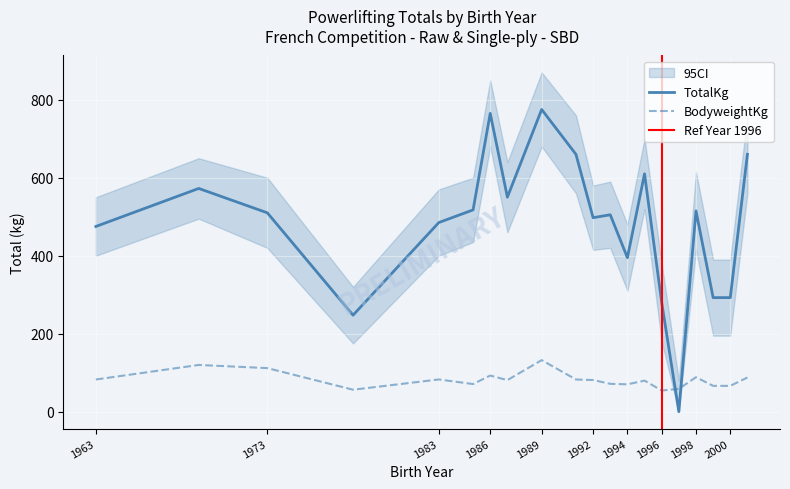

Reading left to right, what are all the values shown in this chart?

BodyweightKg: 1963=82.5	1969=119.8	1973=111.7	1978=56.3	1983=82.6	1985=70.8	1986=92.6	1987=80.9	1989=132.2	1991=82.5	1992=81.1	1993=71.4	1994=70.1	1995=79.6	1996=54.2	1997=58.4	1998=88.4	1999=66.2	2000=66.2	2001=87.6
TotalKg: 1963=475.0	1969=572.5	1973=510.0	1978=247.5	1983=485.0	1985=517.5	1986=765.0	1987=550.0	1989=775.0	1991=660.0	1992=497.5	1993=505.0	1994=395.0	1995=610.0	1996=280.0	1997=0.0	1998=515.0	1999=292.5	2000=292.5	2001=660.0